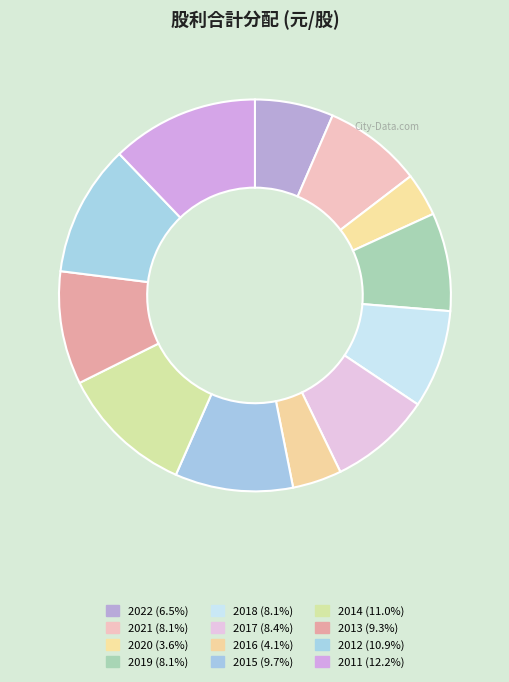

Count the number of slices in the pie.

12